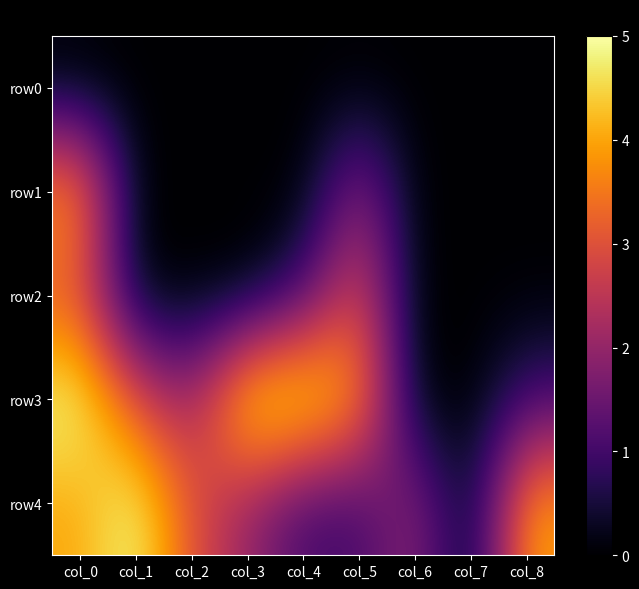

At col_2, list the series in order from smallest to largest.

row0, row1, row2, row3, row4